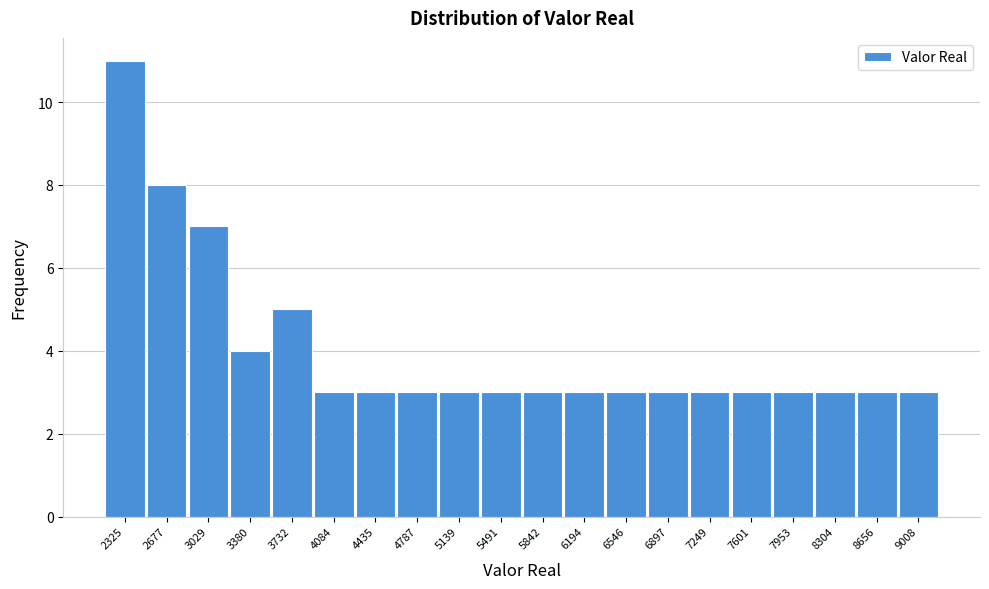

Reading left to right, extract all data points from this chart.

2325=11	2677=8	3029=7	3380=4	3732=5	4084=3	4435=3	4787=3	5139=3	5491=3	5842=3	6194=3	6546=3	6897=3	7249=3	7601=3	7953=3	8304=3	8656=3	9008=3